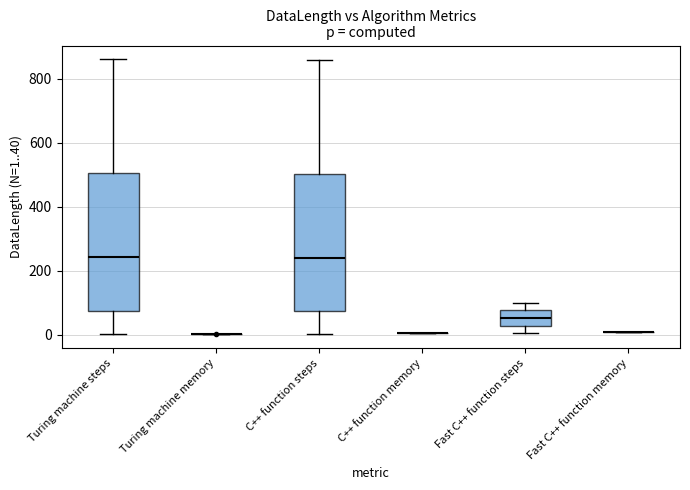

Reading left to right, transcribe this box plot: for each box, give where its median line is, the range the box spans, and where its two whiskers end, as read against the y-axis. The values are not printed on the chart, so give them approximately, as read against the axis.

Turing machine steps: median 240, box 80 to 500, whiskers 0 to 860
Turing machine memory: box collapsed to a line at 0, whiskers 0 to 0
C++ function steps: median 240, box 80 to 500, whiskers 0 to 860
C++ function memory: box collapsed to a line at 0, whiskers 0 to 0
Fast C++ function steps: median 60, box 20 to 80, whiskers 0 to 100
Fast C++ function memory: box collapsed to a line at 0, whiskers 0 to 0